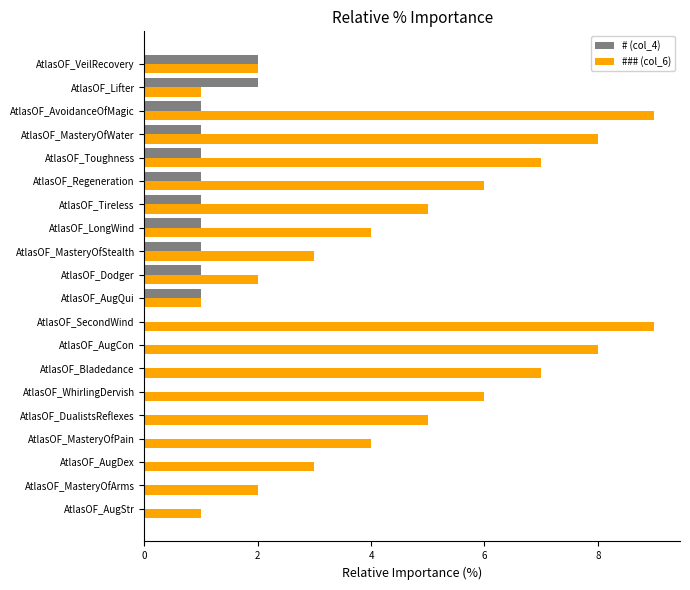

True or false: ### (col_6) has a value of 6 at AtlasOF_WhirlingDervish.

True